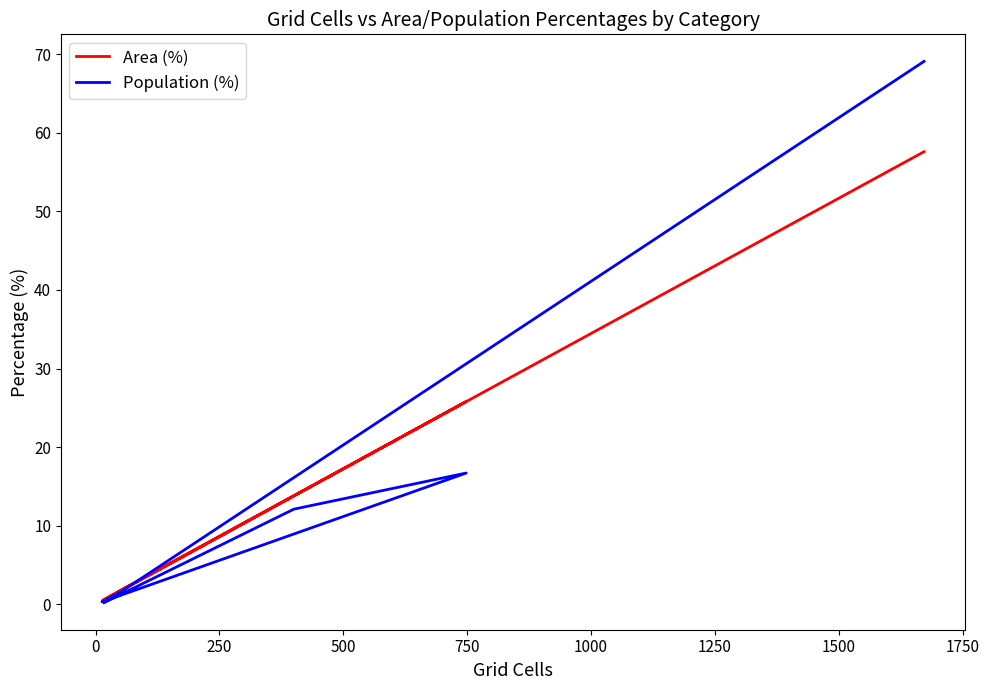

Does the chart display data point markers on the line(s)?

No